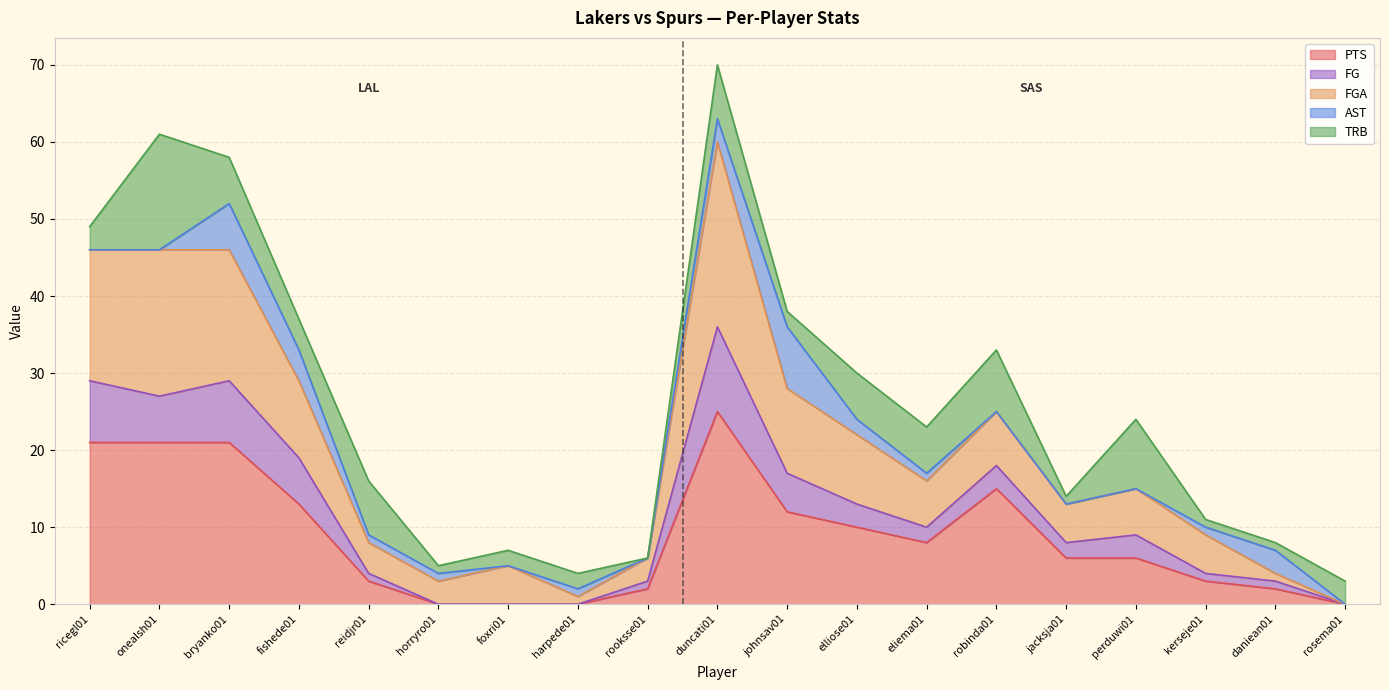

Does the chart have visible grid lines?

Yes